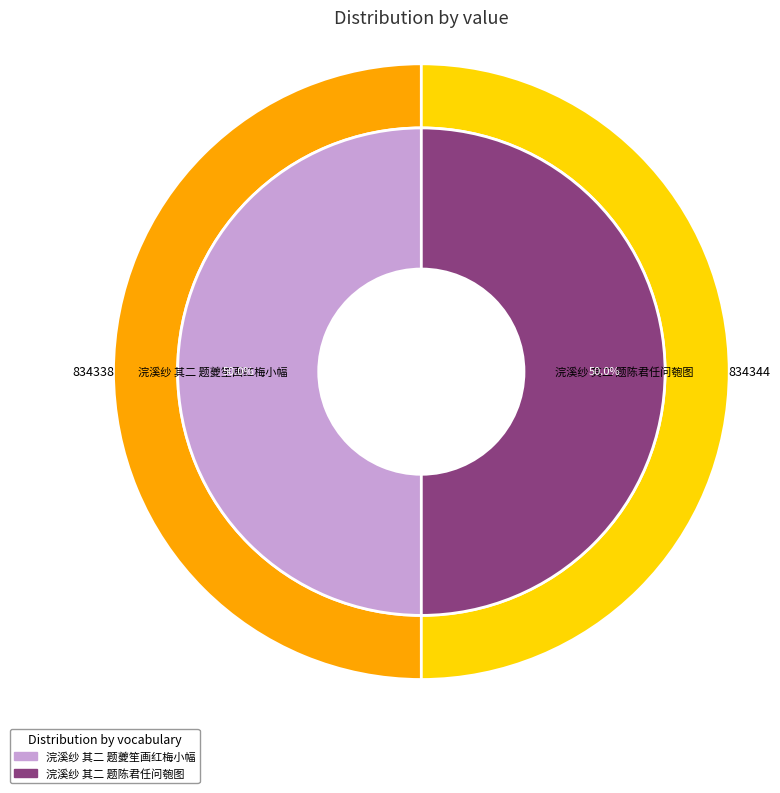

The 浣溪纱 其二 题夔笙画红梅小幅 slice represents 57% of the pie. True or false?

False